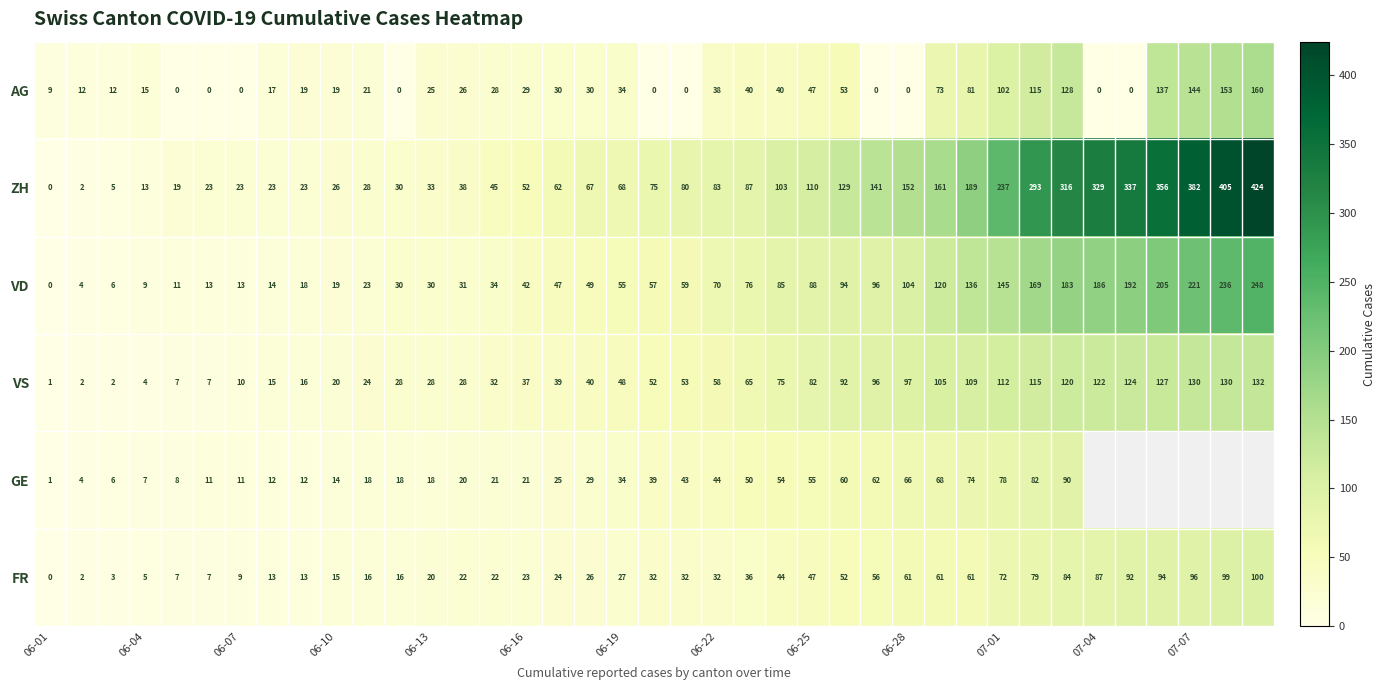

The value of VD at 06-28 is 72. True or false?

False